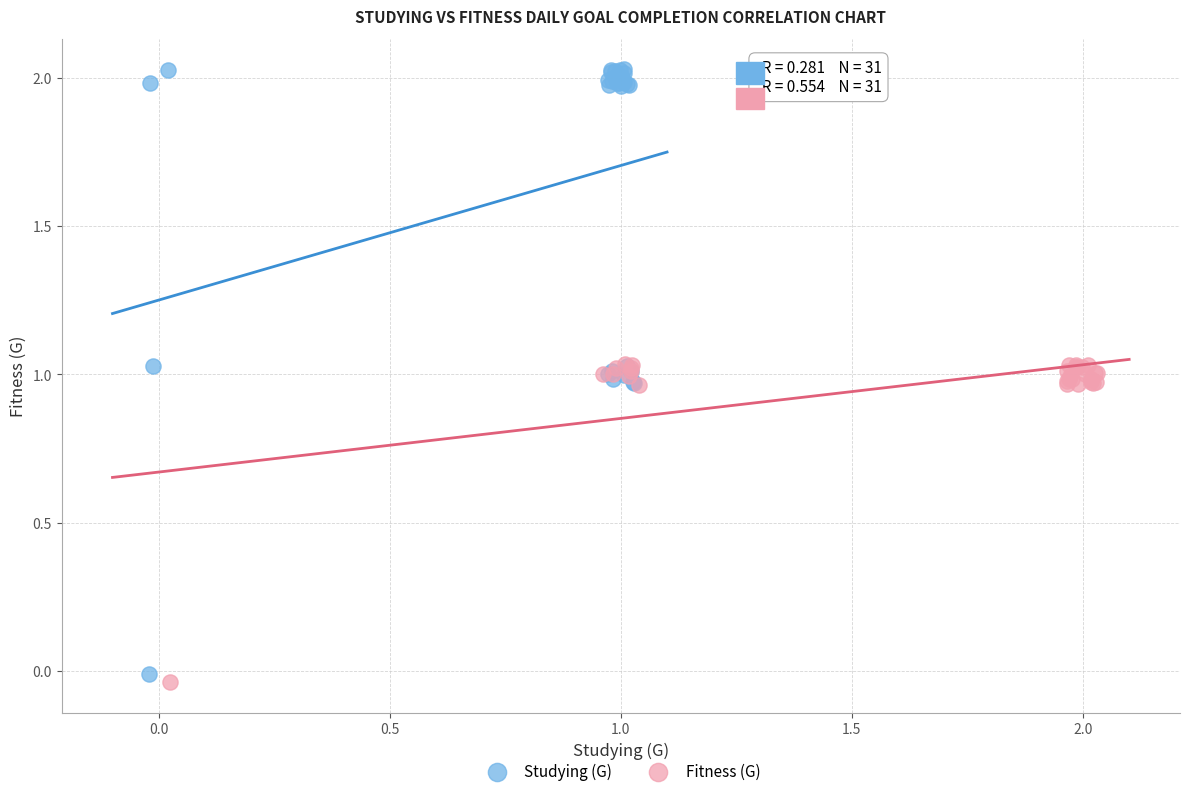

What are all the series names shown in the legend?

Studying (G), Fitness (G)